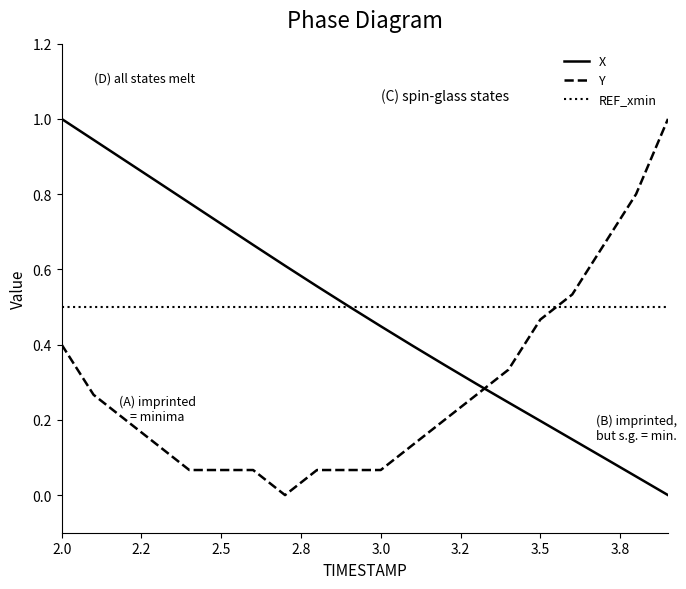

How many intersections are there between Y and X?

1